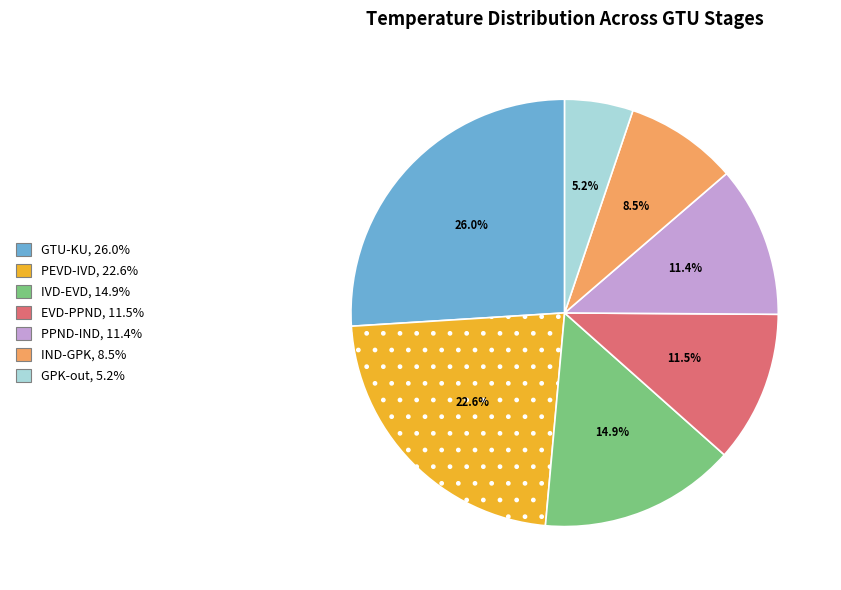

Is there a majority slice in this chart?

No